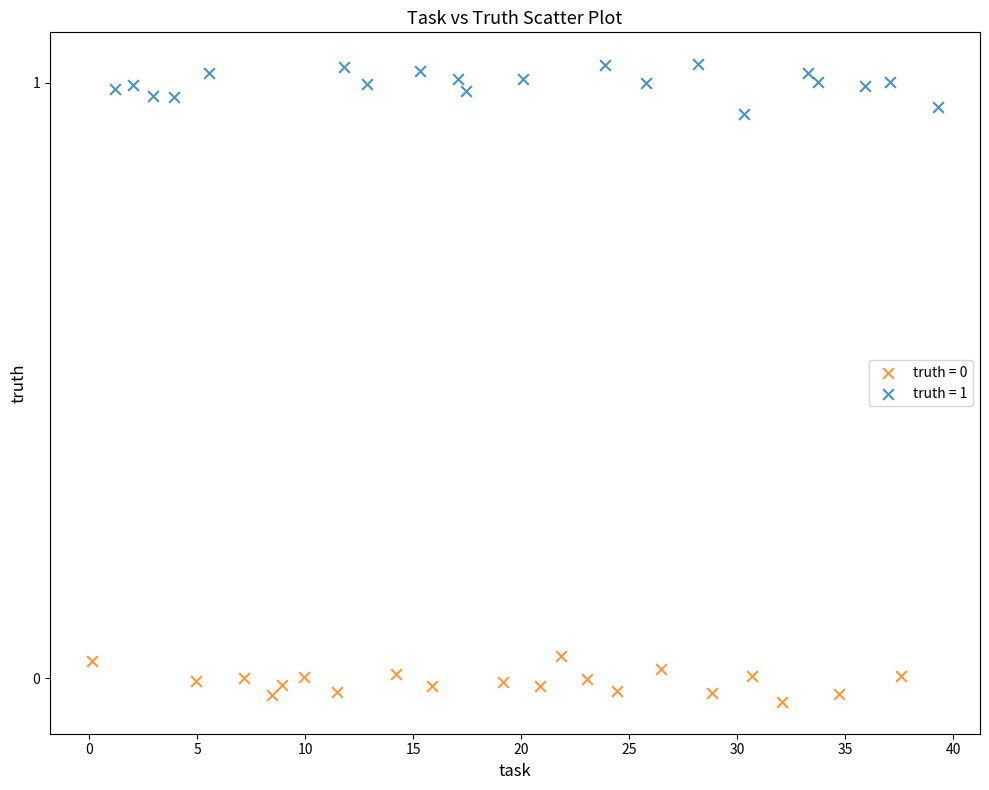

Which series contains the highest Y value?

truth = 1